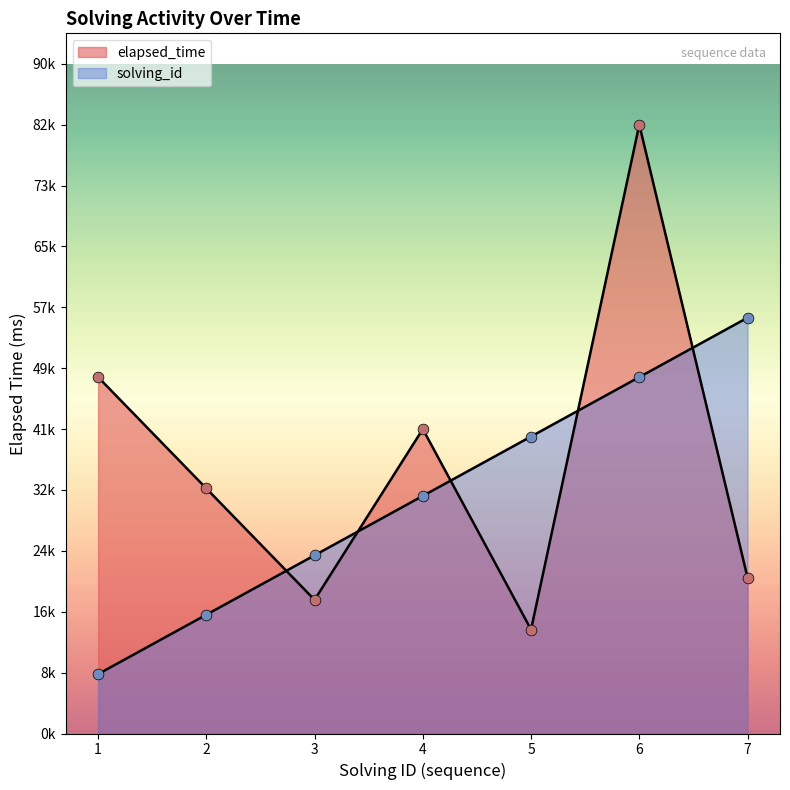

Which series contains the lowest Y value?

solving_id